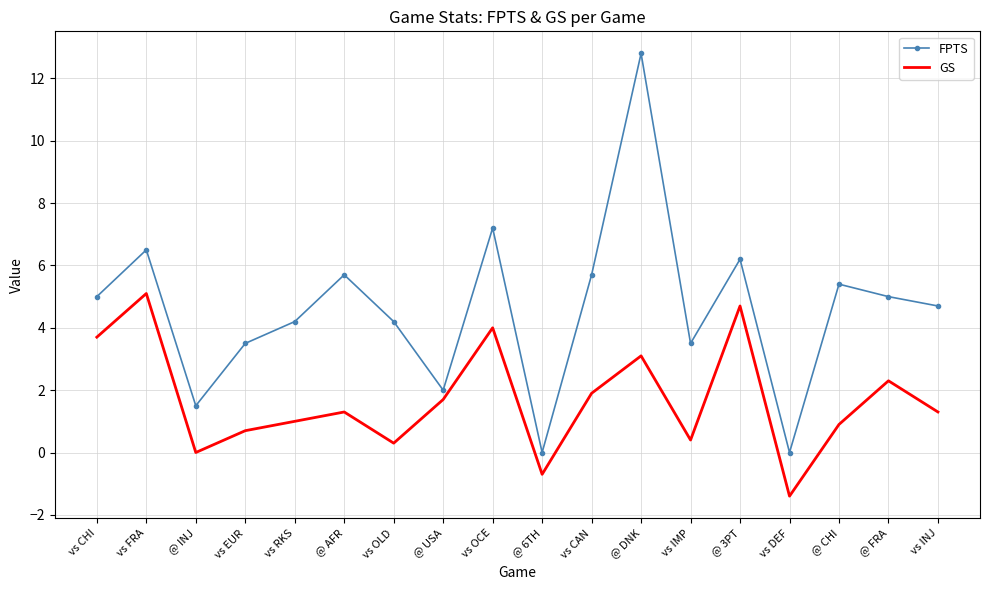

What is the approximate value of GS at @ 3PT?

4.7